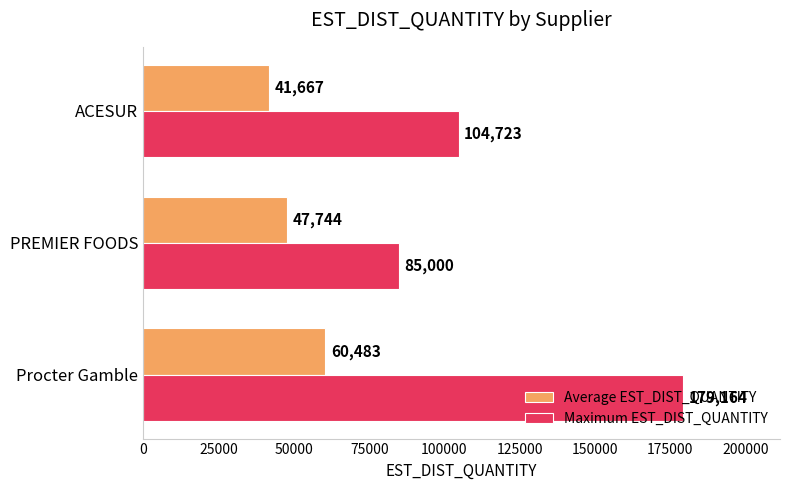

Between PREMIER FOODS and ACESUR, which series saw the biggest shift?

Maximum EST_DIST_QUANTITY